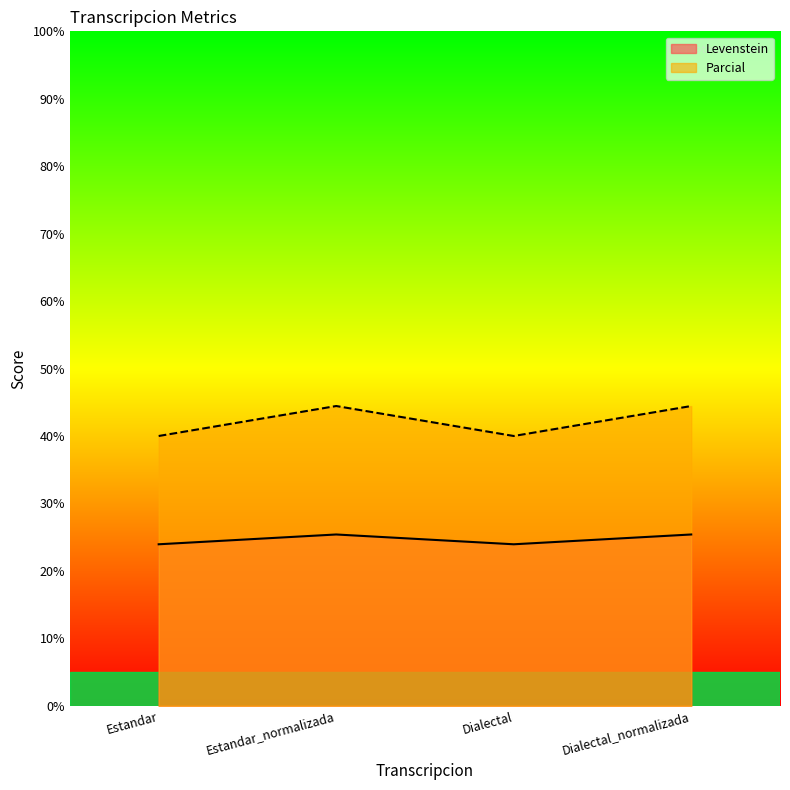

Where does the Levenstein series first go above 25?

Estandar_normalizada